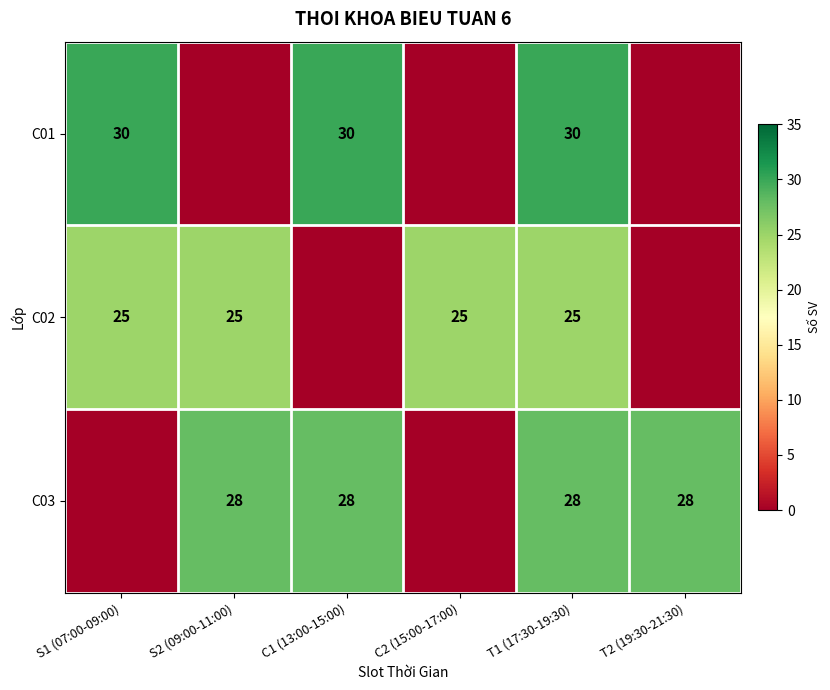

The C01 series shows 54 at T1 (17:30-19:30). True or false?

False